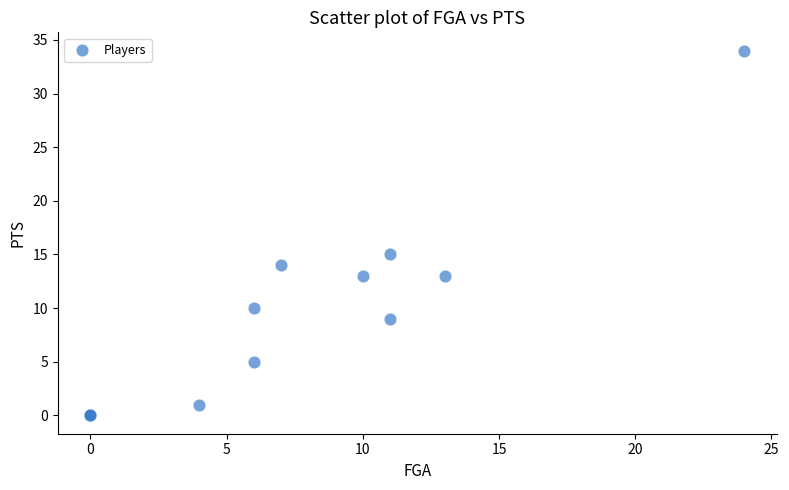

What Y value in the scatter plot is closest to 17?

15